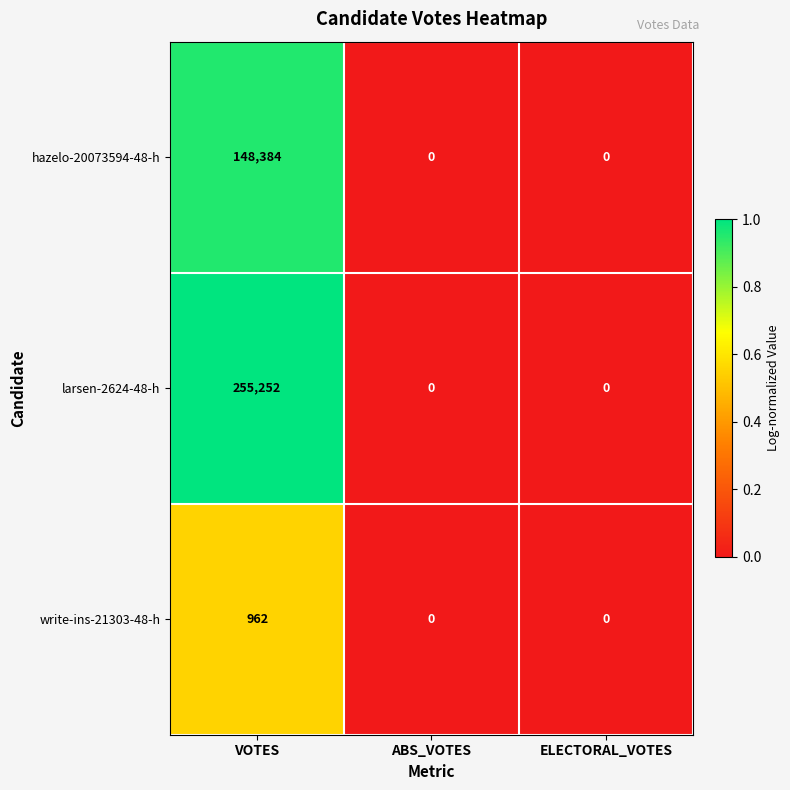

Which series has the widest spread of values?

larsen-2624-48-h